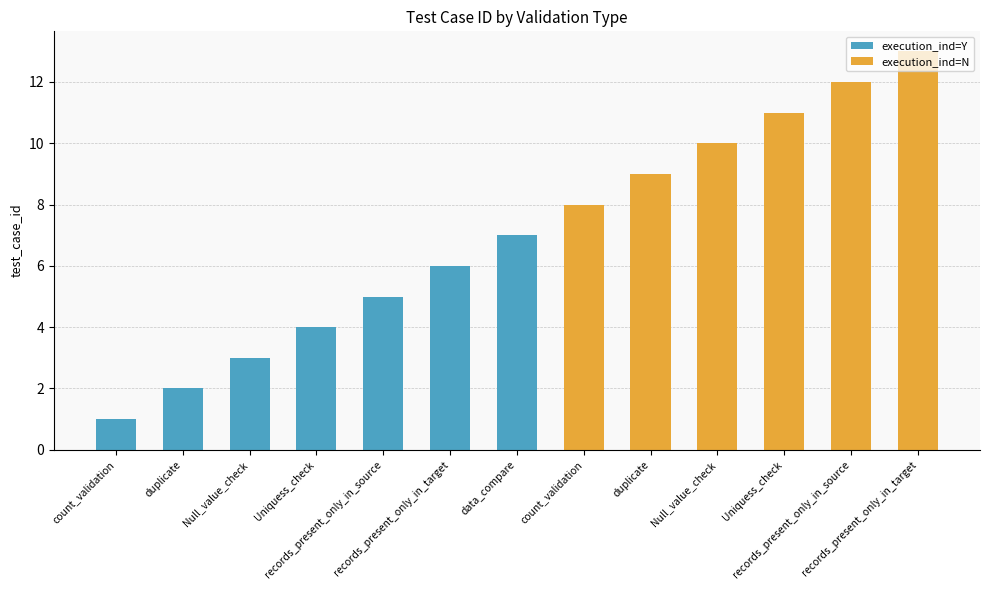

What is the label of the 2nd bar from the right?

records_present_only_in_source